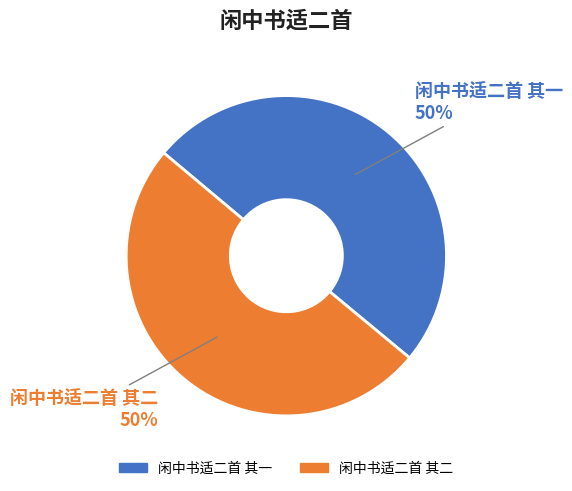

To the nearest percent, what percentage of the pie is 闲中书适二首 其一?

50%